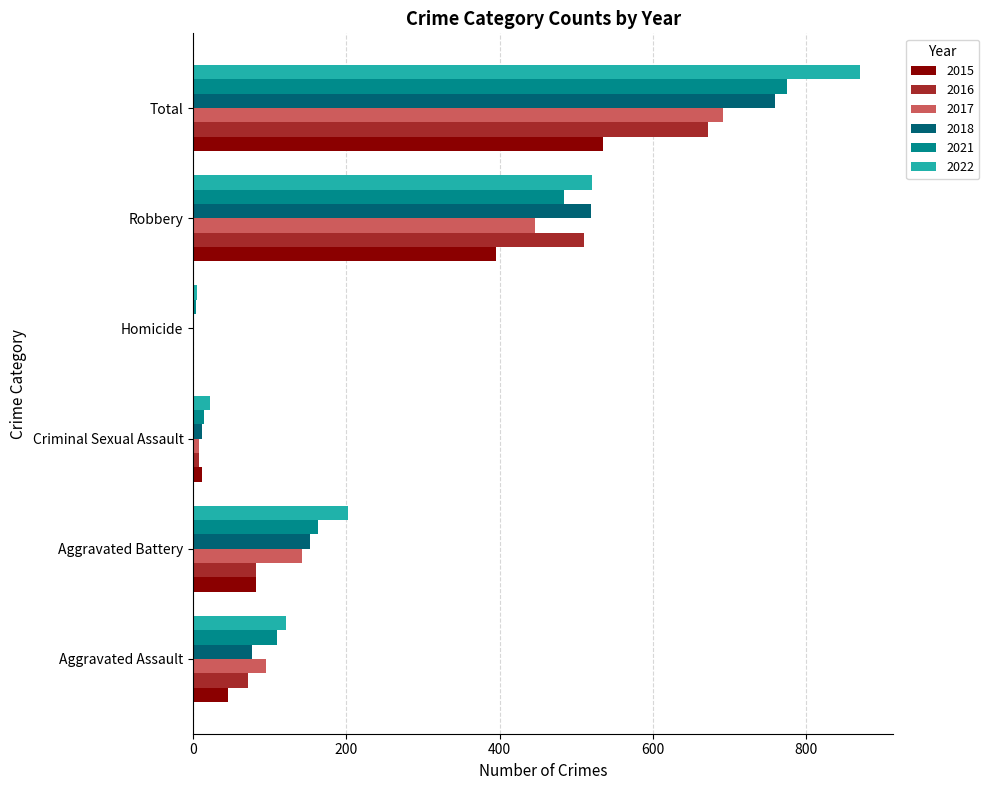

Which series has the widest spread of values?

2022